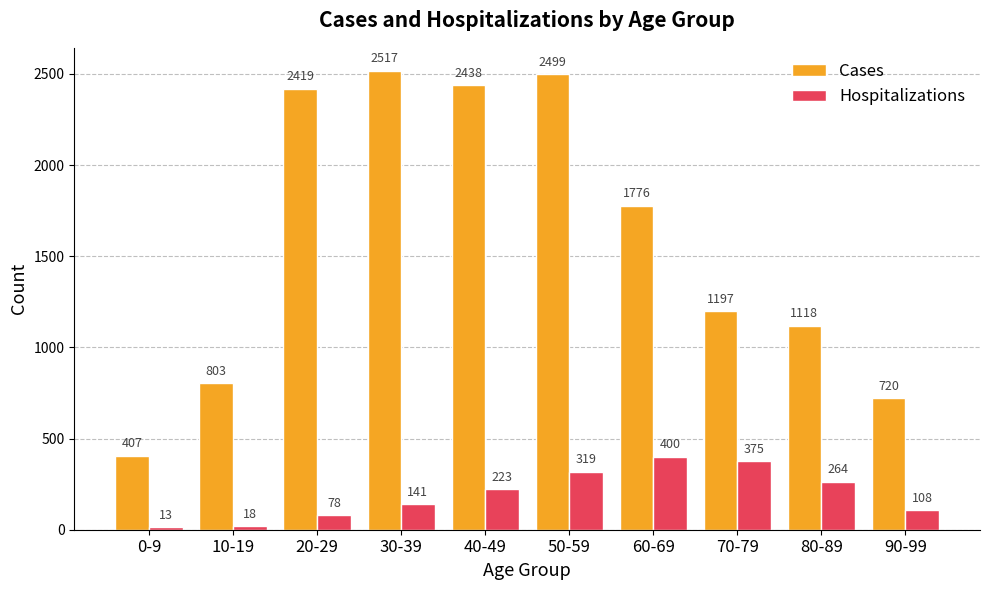

Is it true that Cases equals 2517 at 30-39?

True